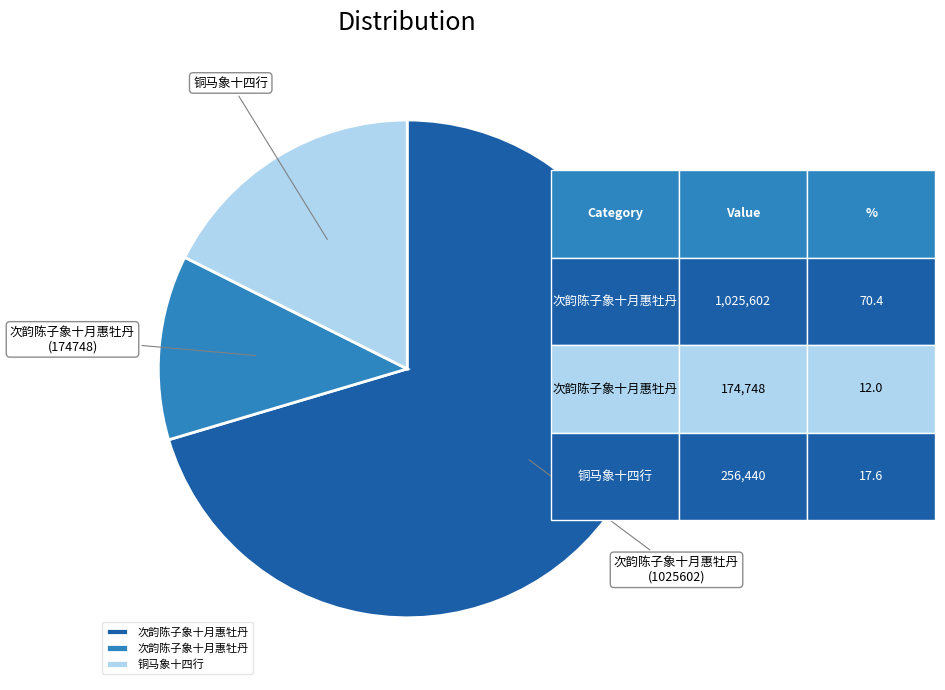

Is there a majority slice in this chart?

Yes